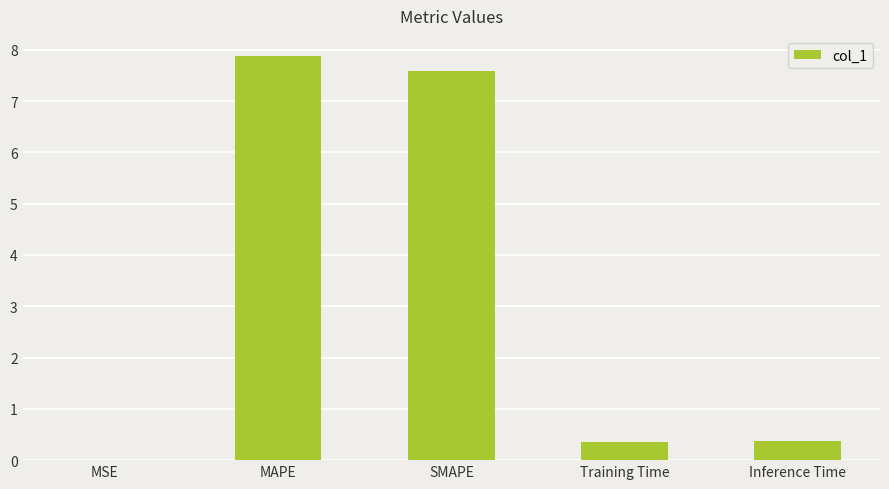

Which has a higher value, MAPE or SMAPE?

MAPE